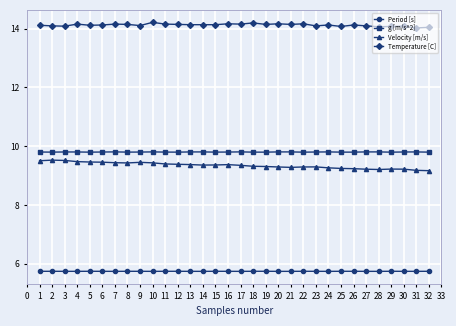

Is the value of Temperature [C] at 28 greater than the value of Period [s] at 11?

Yes